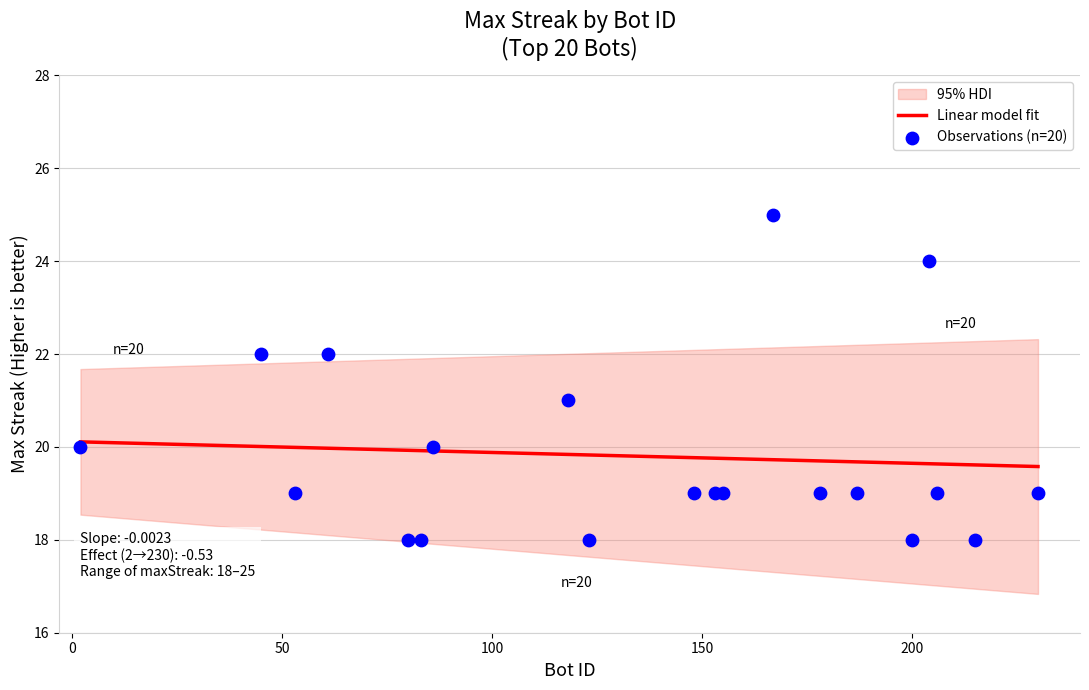

Approximately how many times larger is the value at 215 compared to 83?

1.0